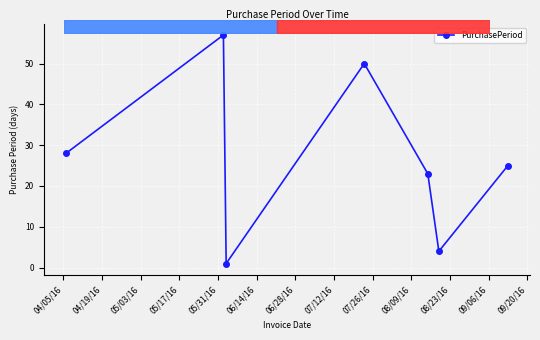

What is the value of the 5th point from the left?

23